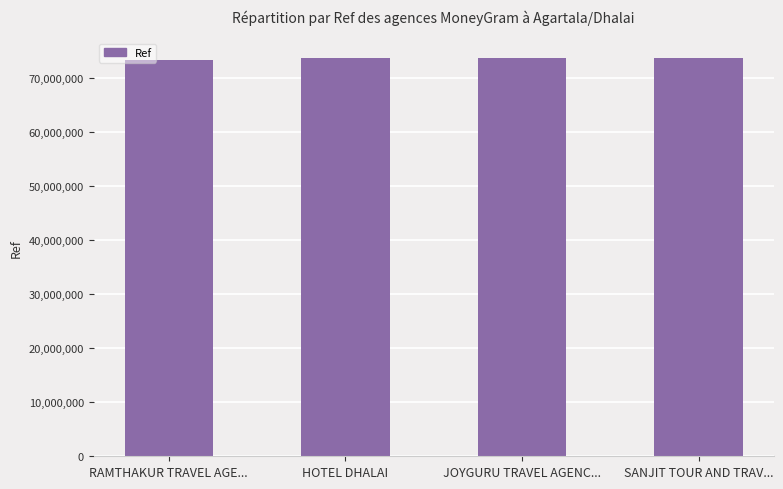

Approximately how many times larger is the value at RAMTHAKUR TRAVEL AGE... compared to SANJIT TOUR AND TRAV...?

1.0